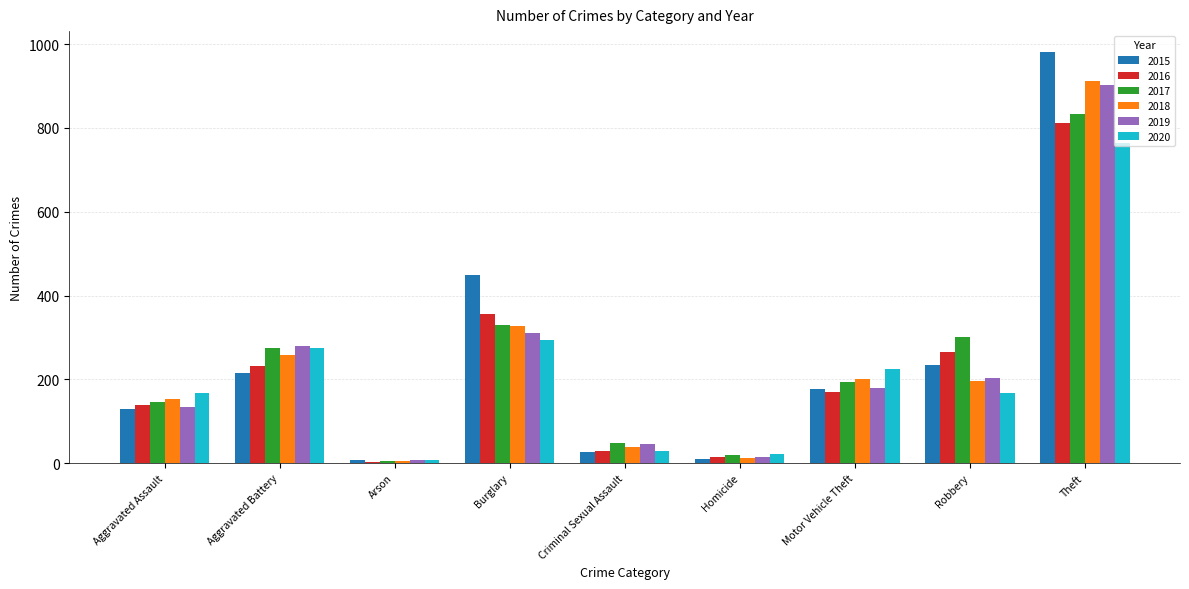

At which label does 2015 first exceed 176?

Aggravated Battery